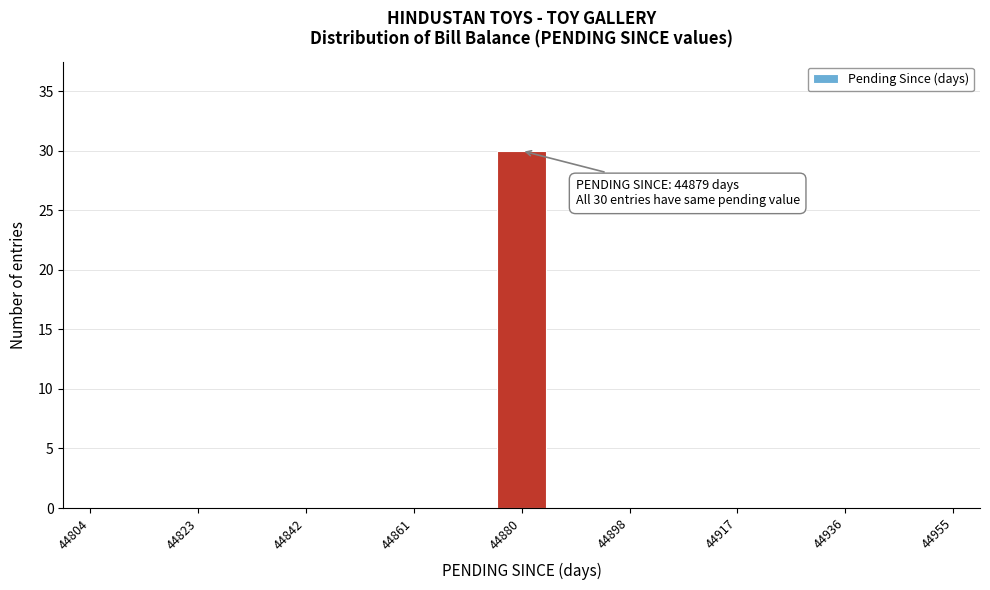

Over which range of the x-axis is the bar tallest?

44876 to 44884